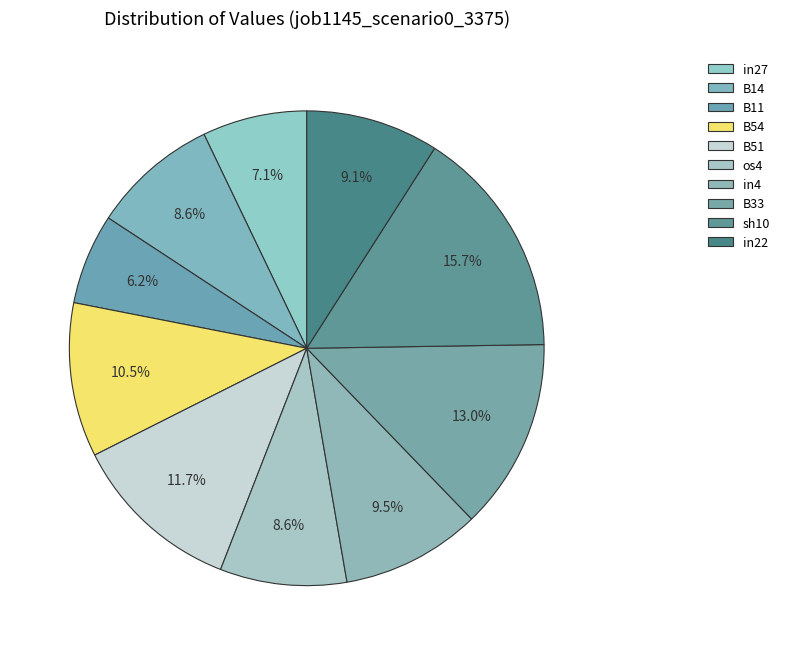

Does any single category account for the majority?

No